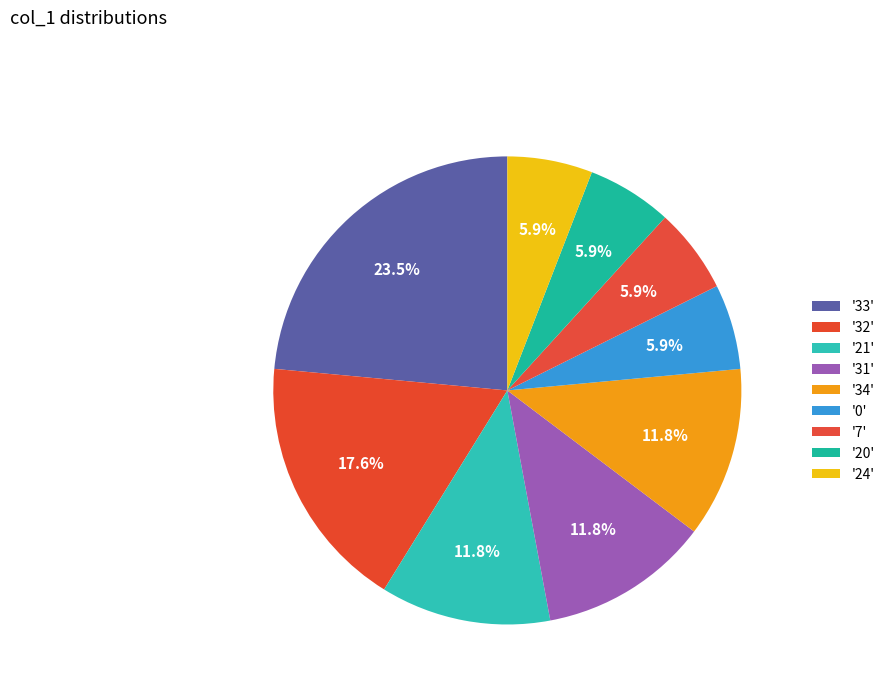

Count the number of slices in the pie.

9